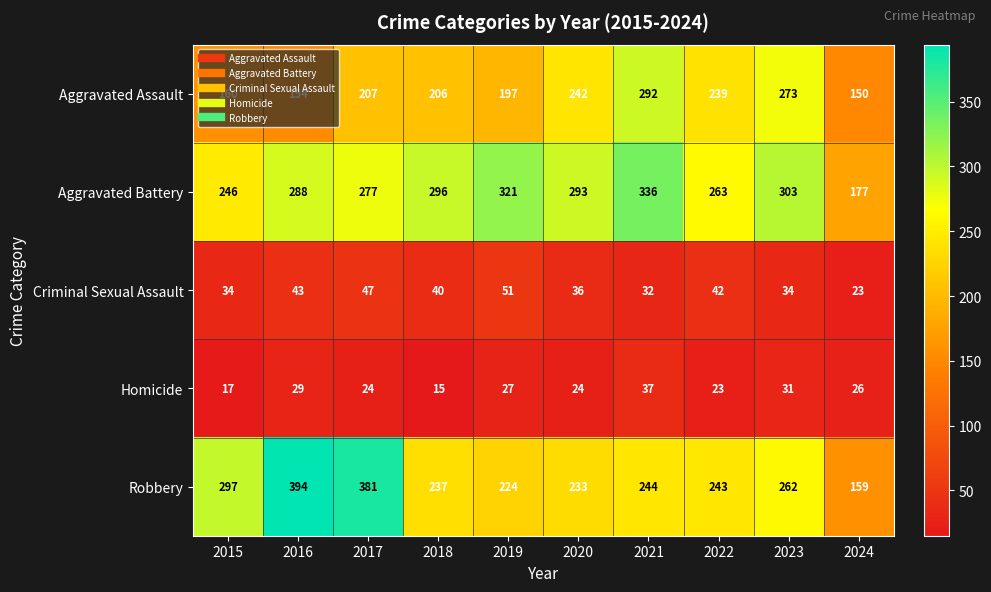

What is the sum of the Criminal Sexual Assault values at 2017 and 2015?

81